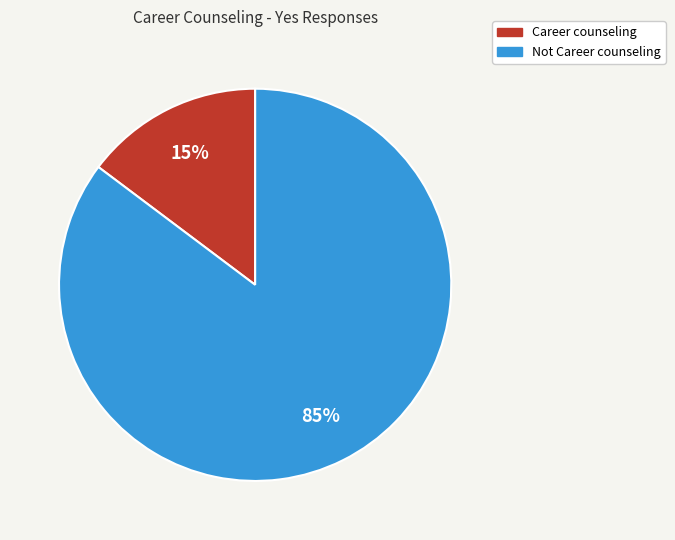

Combined, do Not Career counseling and Career counseling account for over 50%?

Yes